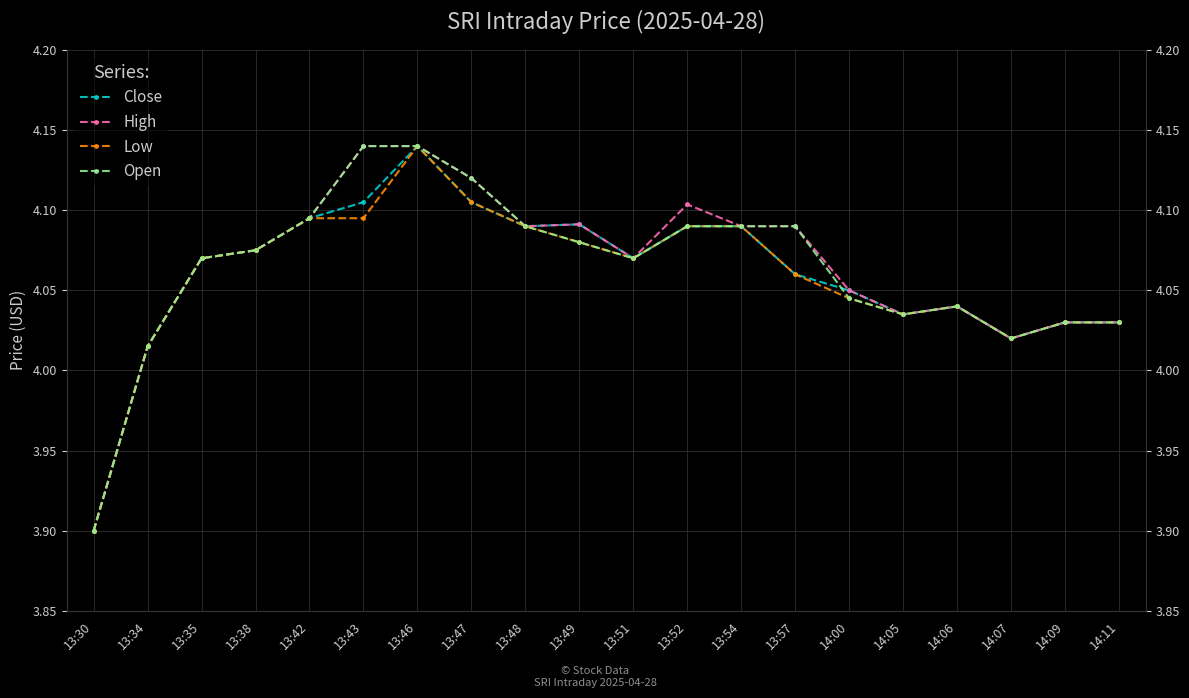

The High series shows 4.0 at 14:11. True or false?

True